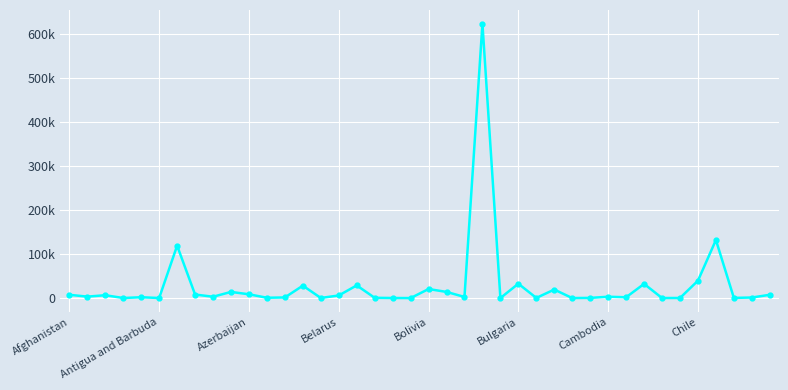

List the labels in order of value, smallest first.

19, 28, 24, 33, Bulgaria, Belarus, 18, 34, 14, 26, 37, 29, 17, 11, 38, 12, 31, Bolivia, 22, 30, 8, Antigua and Barbuda, 15, Azerbaijan, Afghanistan, 39, Chile, 10, 9, 21, 27, 20, 13, 16, 32, 25, 35, Cambodia, 36, 23